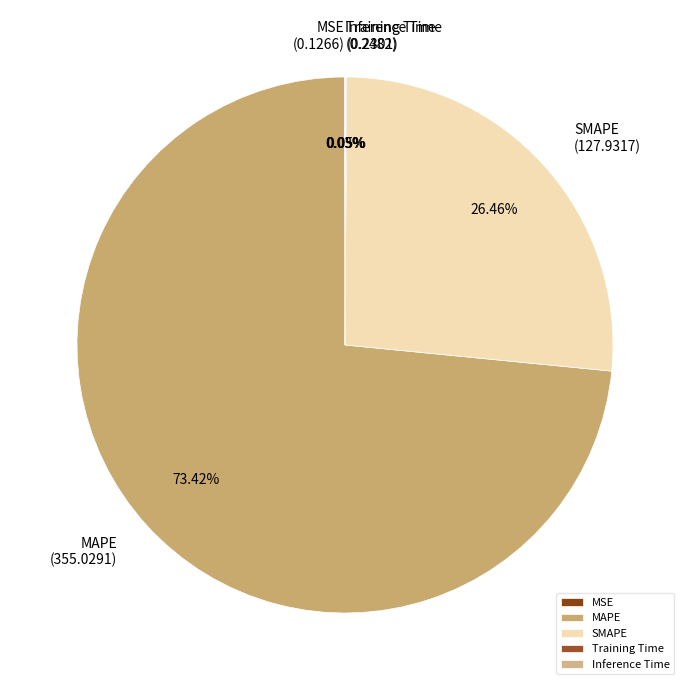

Which category accounts for the majority?

MAPE